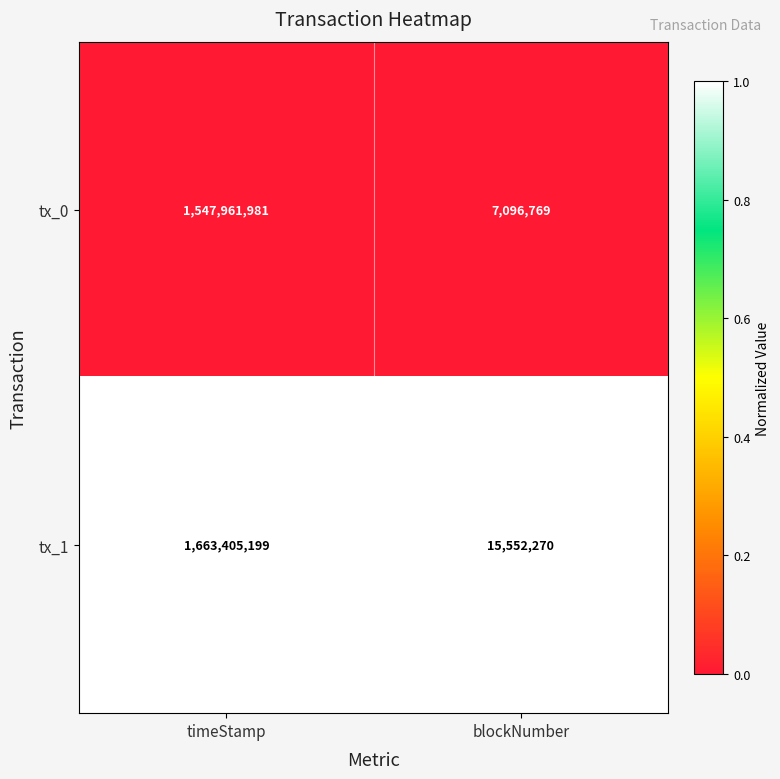

Which series has the largest total across all categories?

tx_1